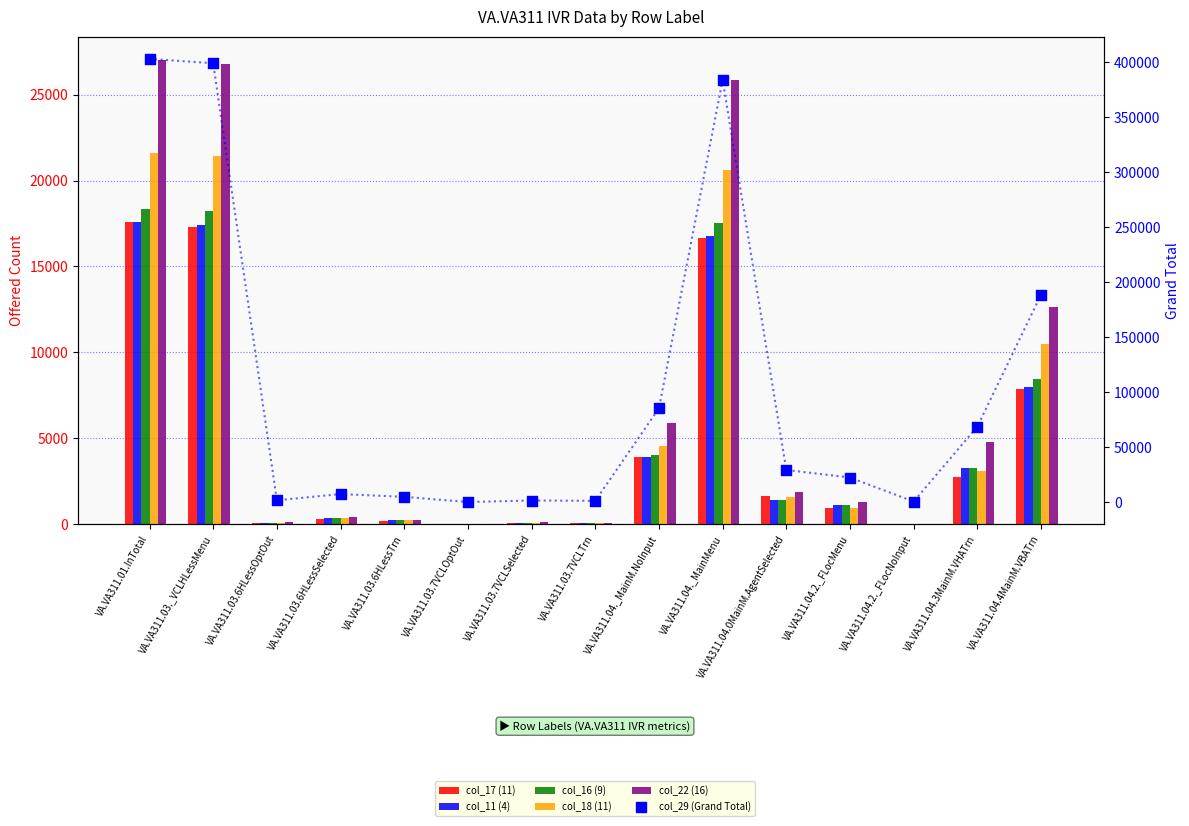

Which series contains the highest Y value?

col_29 (Grand Total)